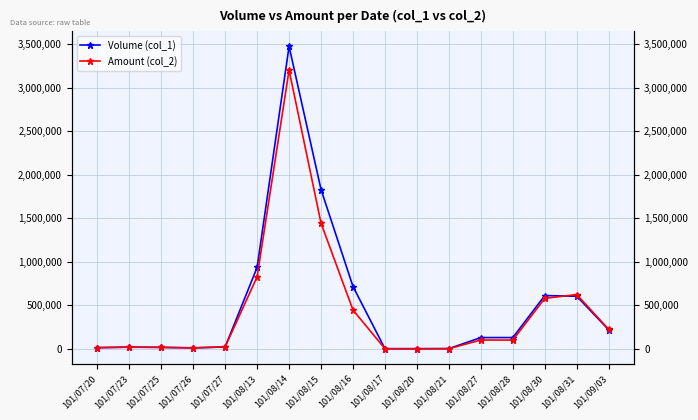

Between which two adjacent categories do Volume (col_1) and Amount (col_2) first intersect?

101/07/20 and 101/07/23